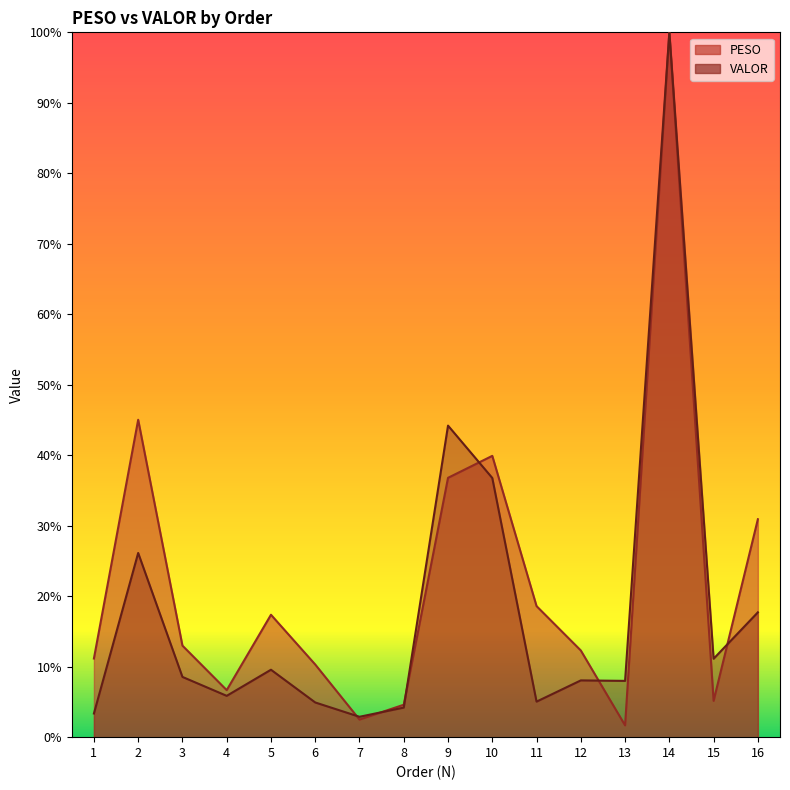

Reading left to right, transcribe all the data shown in this chart.

PESO: 1=11.2	2=45.0	3=13.0	4=6.7	5=17.4	6=10.3	7=2.5	8=4.6	9=36.8	10=39.9	11=18.6	12=12.3	13=1.7	14=100.0	15=5.2	16=30.9
VALOR: 1=3.4	2=26.1	3=8.5	4=5.9	5=9.6	6=4.9	7=2.9	8=4.2	9=44.2	10=36.8	11=5.0	12=8.1	13=8.0	14=100.0	15=11.1	16=17.7